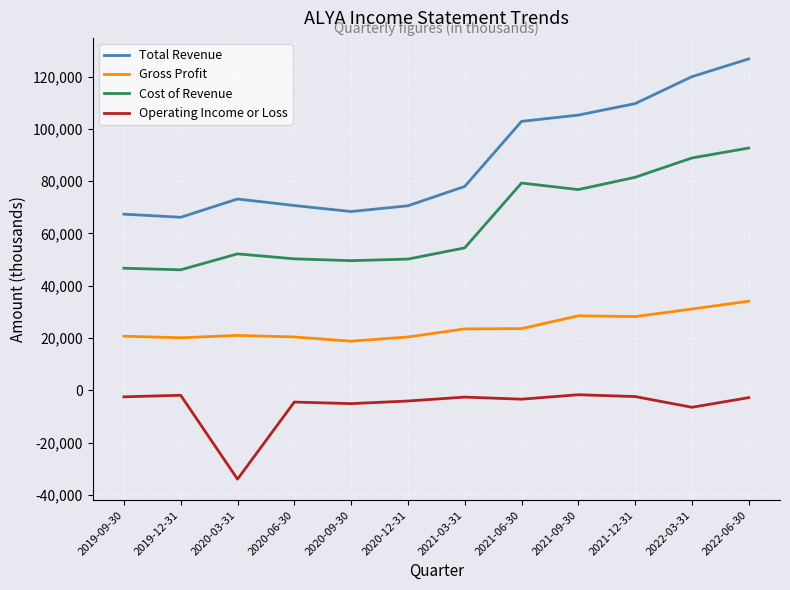

At how many categories does at least one series exceed 50611?

12